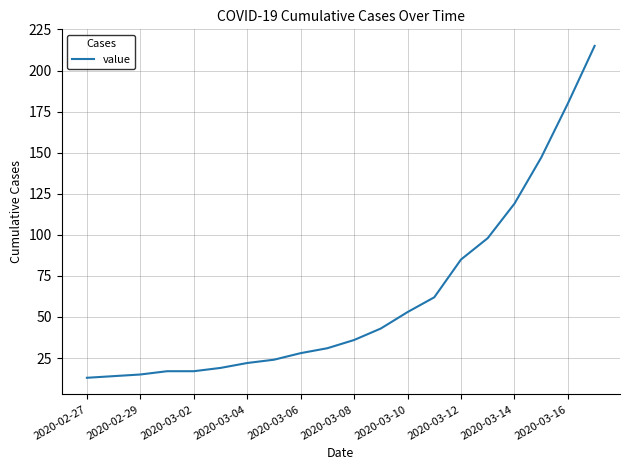

What is the maximum value shown in the chart?

215